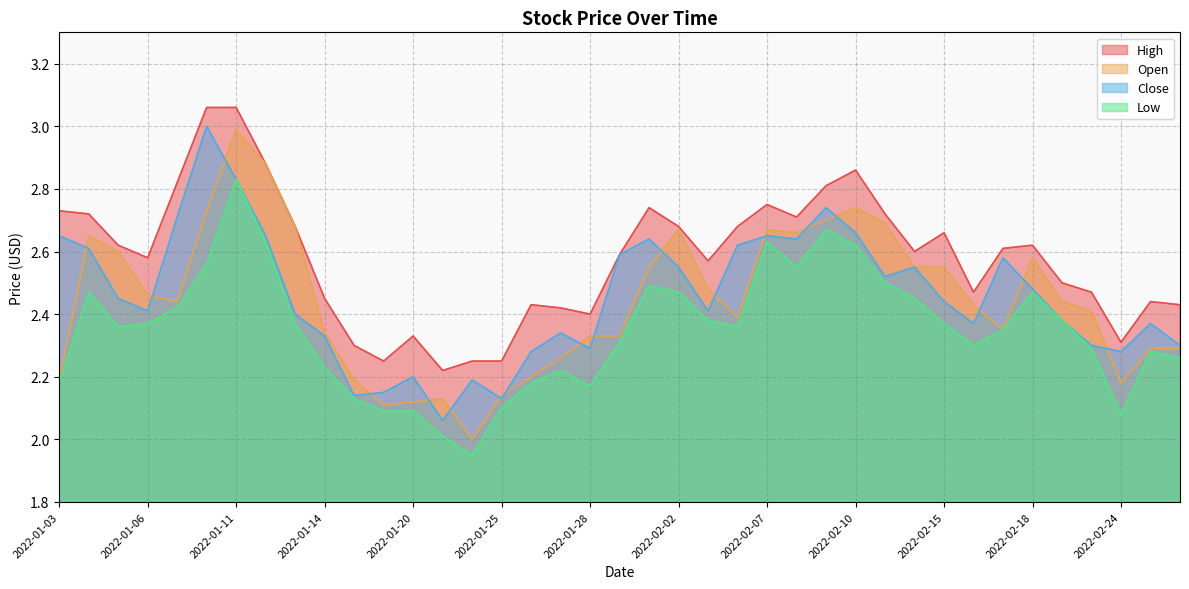

Is the value of Close at 2022-02-04 greater than the value of Low at 2022-02-15?

Yes